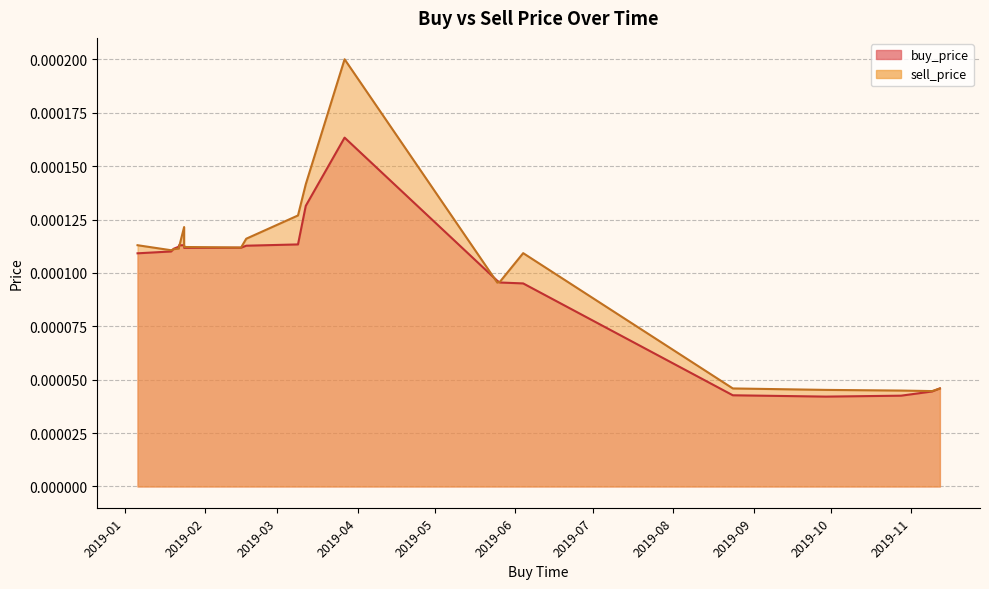

Between 2019-01-24 and 2019-01-24, which series saw the biggest shift?

sell_price